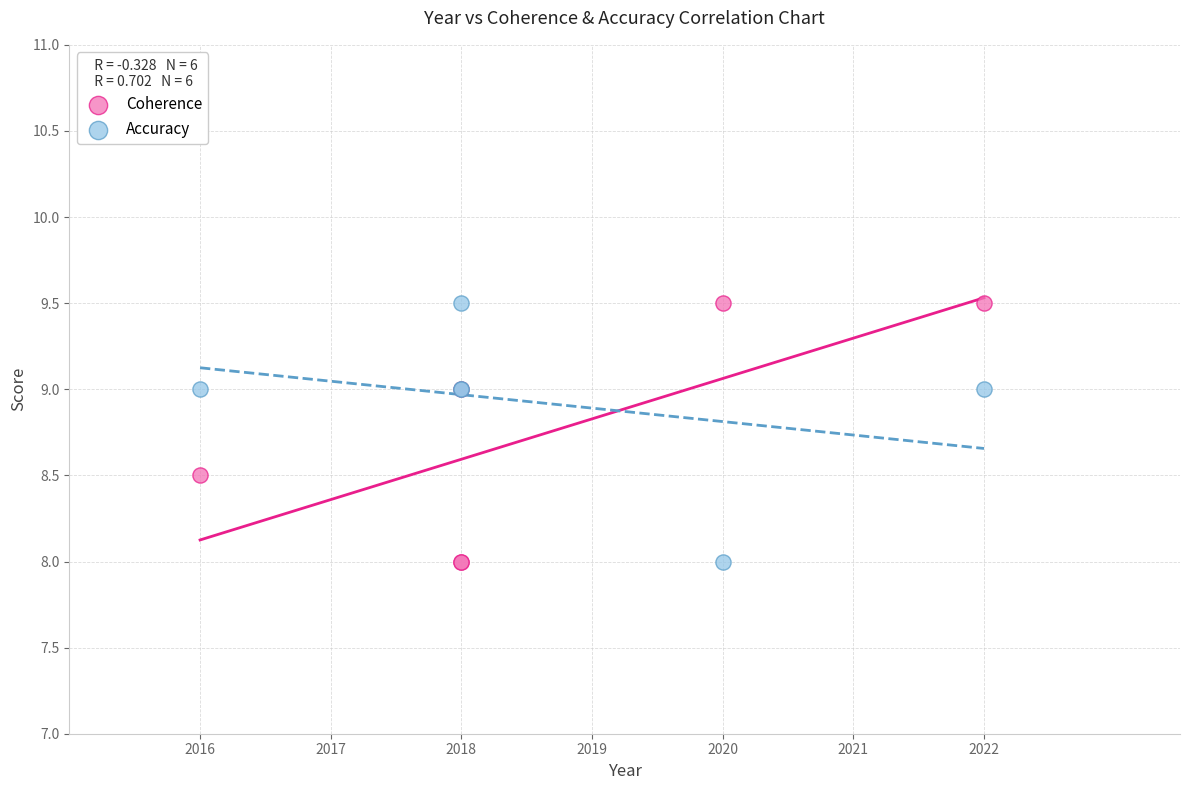

What are all the series names shown in the legend?

Coherence, Accuracy